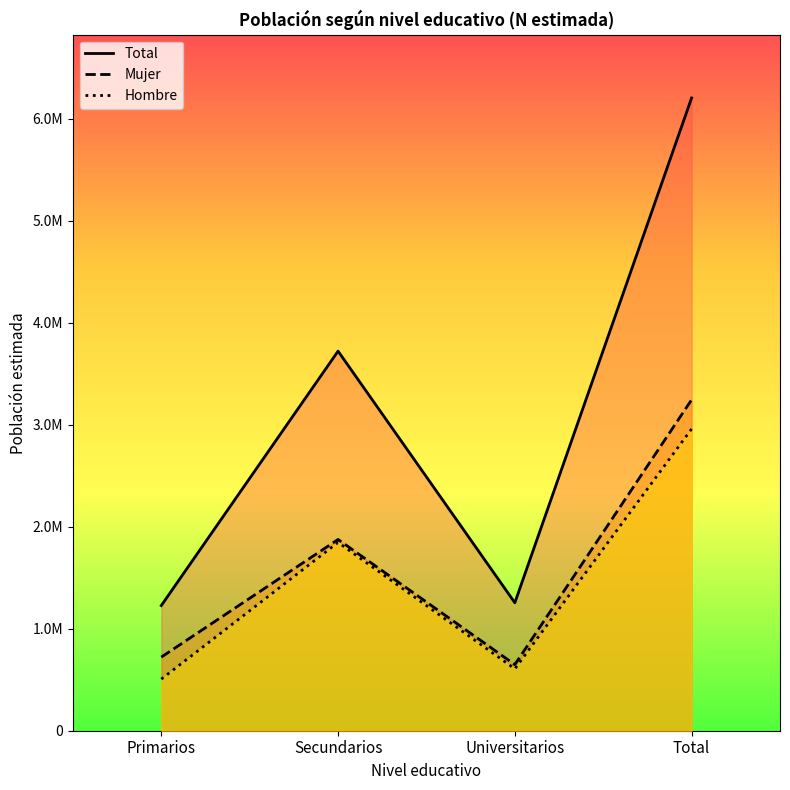

True or false: Total and Mujer cross at least once.

False